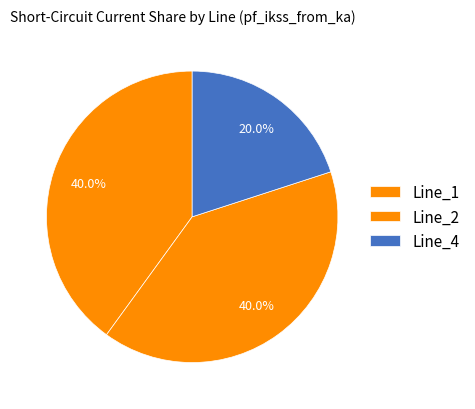

The Line_1 slice represents 33% of the pie. True or false?

False